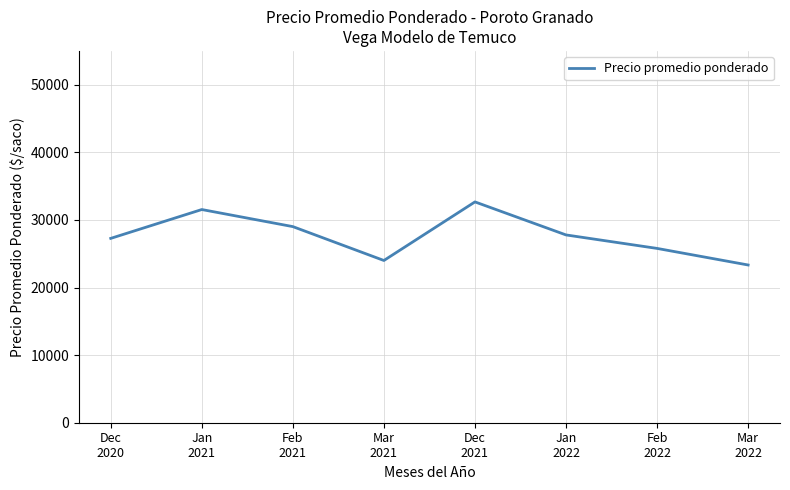

What position from the left is Mar
2022?

8